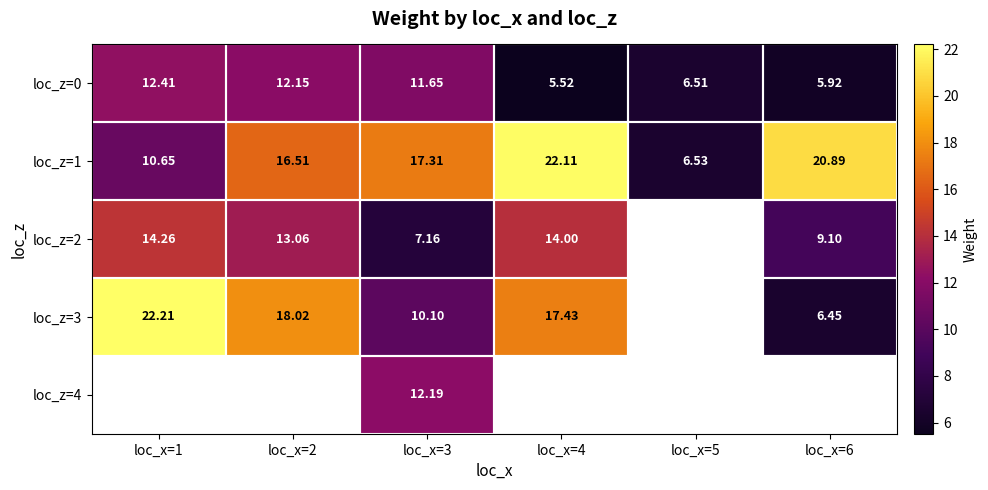

At how many categories does at least one series exceed 20?

3